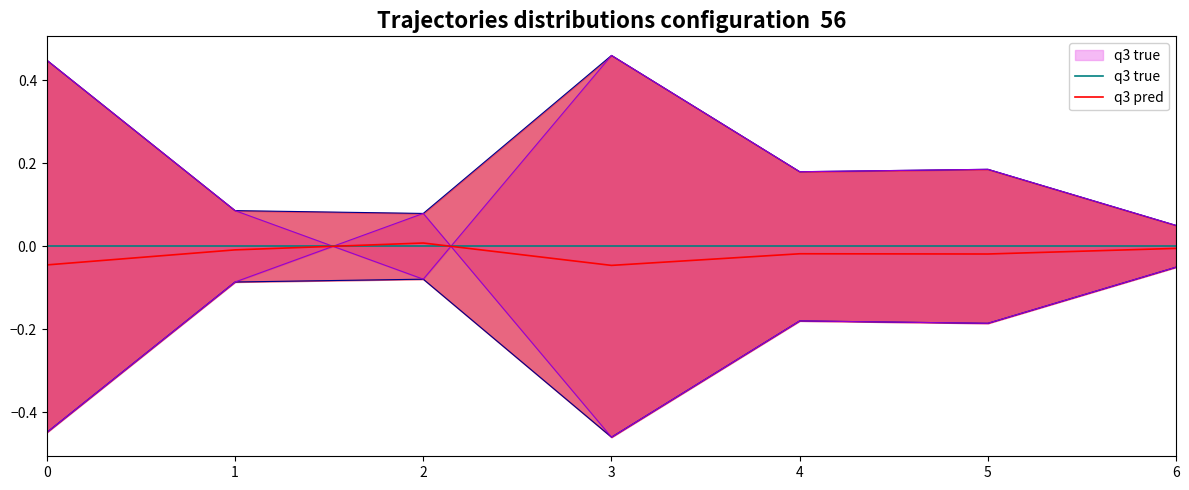

At how many categories does at least one series exceed 0?

1